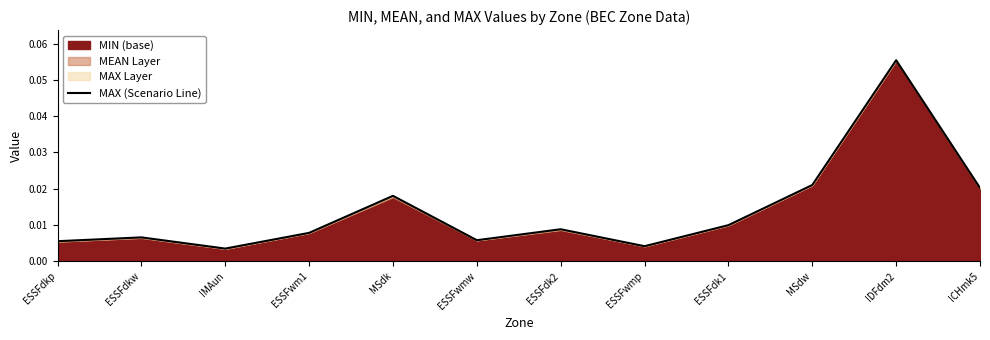

How many points are higher than both their immediate neighbors (excluding endpoints)?

4